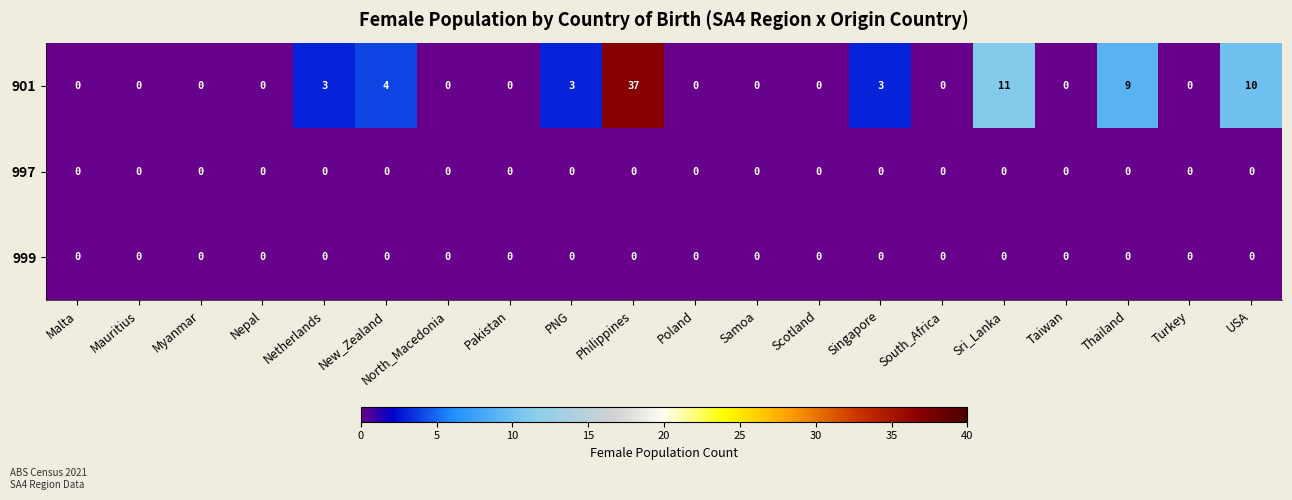

Which series has the largest range (max minus min)?

901